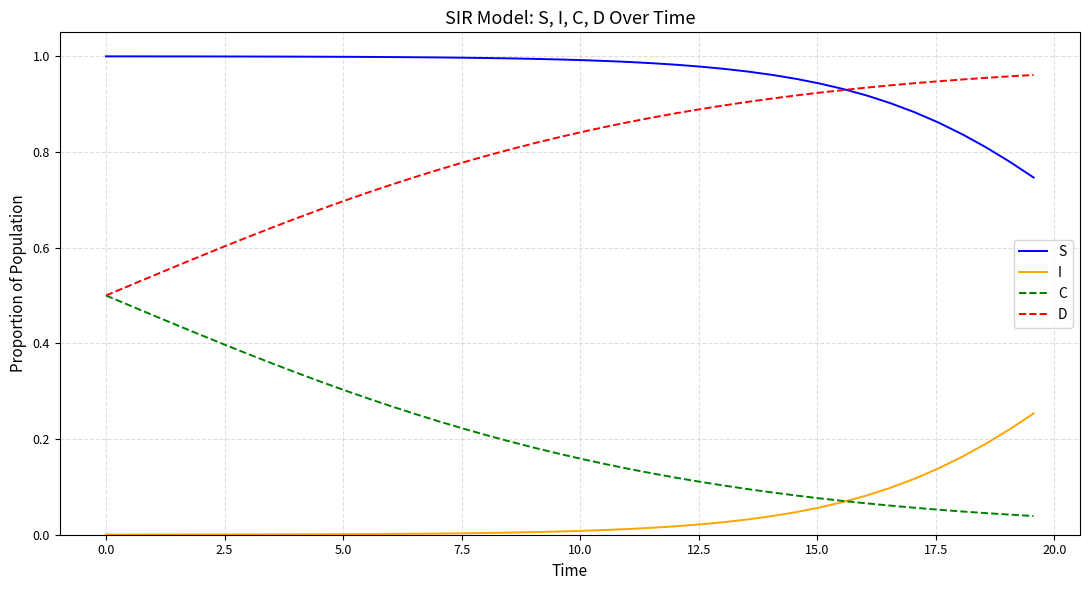

Which series has the largest total across all categories?

S